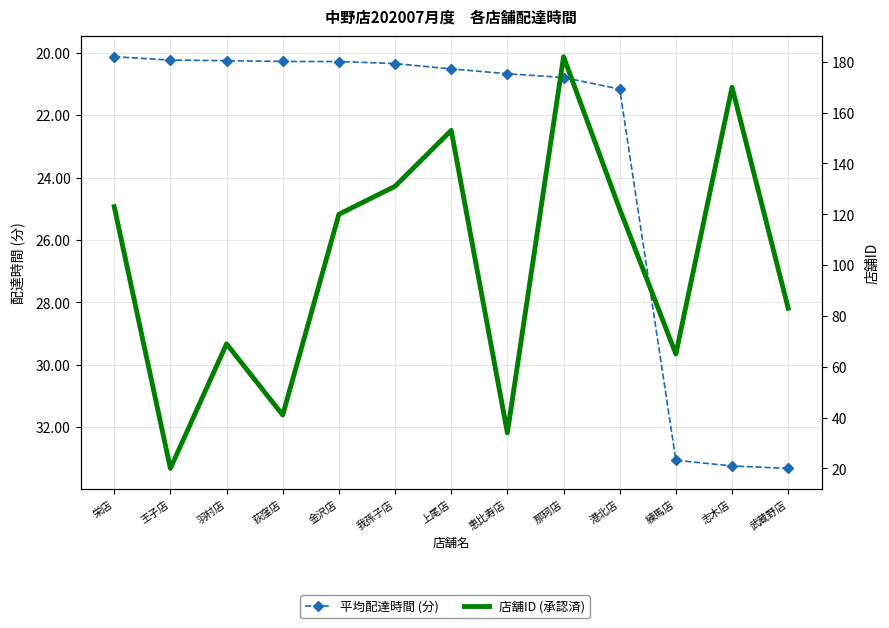

Reading left to right, list all the values displayed in this chart.

平均配達時間 (分): 栄店=20.1	王子店=20.2	羽村店=20.3	荻窪店=20.3	金沢店=20.3	我孫子店=20.3	上尾店=20.5	恵比寿店=20.7	那珂店=20.8	港北店=21.2	練馬店=33.1	志木店=33.2	武蔵野店=33.3
店舗ID (承認済): 栄店=123.0	王子店=20.0	羽村店=69.0	荻窪店=41.0	金沢店=120.0	我孫子店=131.0	上尾店=153.0	恵比寿店=34.0	那珂店=182.0	港北店=122.0	練馬店=65.0	志木店=170.0	武蔵野店=83.0